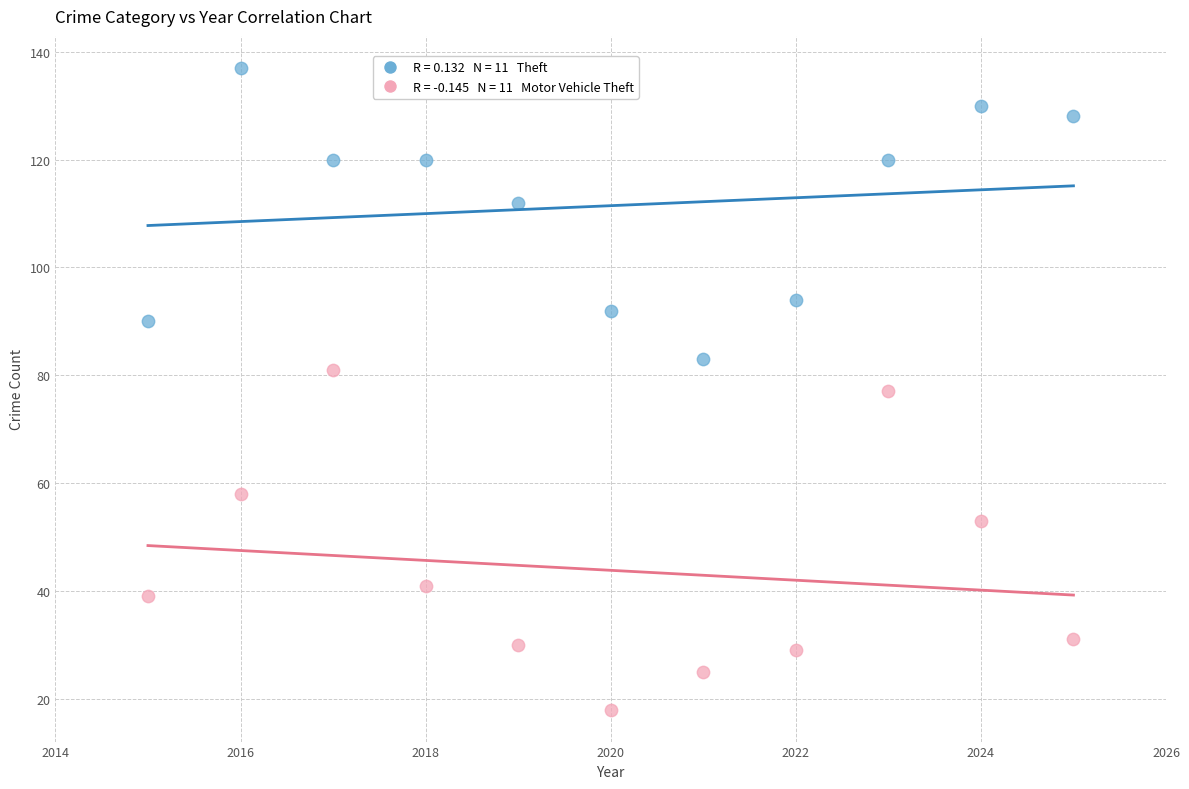

Across all data points, what is the range of X values (max minus min)?

10